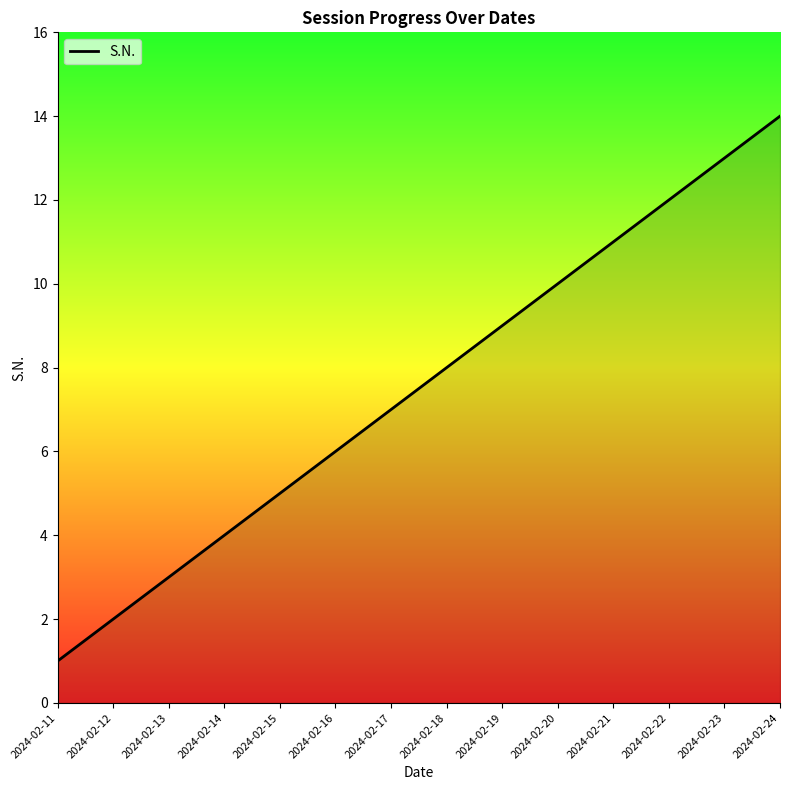

Rank the categories by value from lowest to highest.

2024-02-11, 2024-02-12, 2024-02-13, 2024-02-14, 2024-02-15, 2024-02-16, 2024-02-17, 2024-02-18, 2024-02-19, 2024-02-20, 2024-02-21, 2024-02-22, 2024-02-23, 2024-02-24